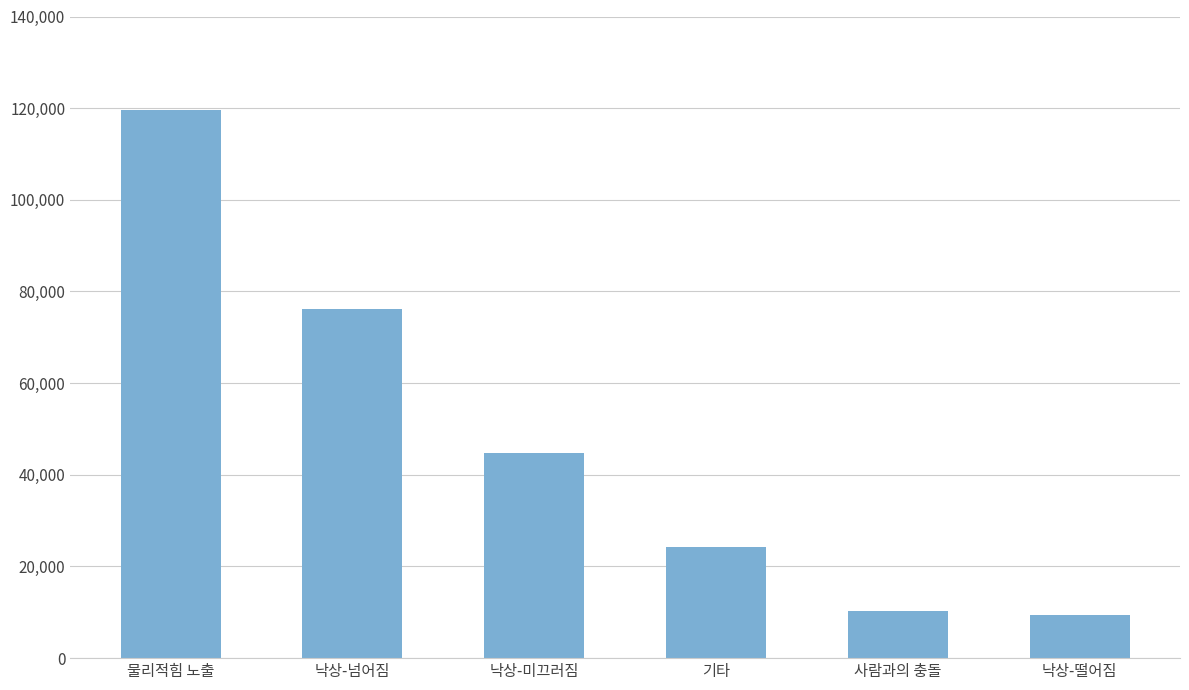

Reading right to left, what are all the values shown in this chart?

9333	10229	24150	44832	76287	119595